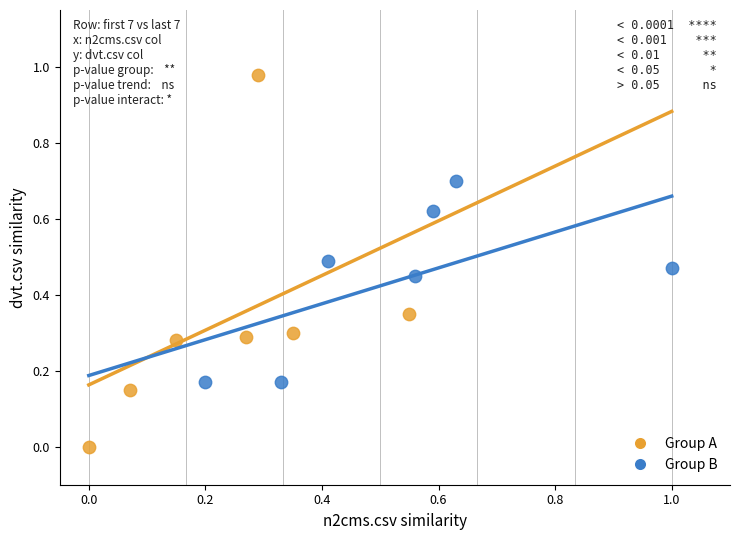

What are all the series names shown in the legend?

Group A, Group B